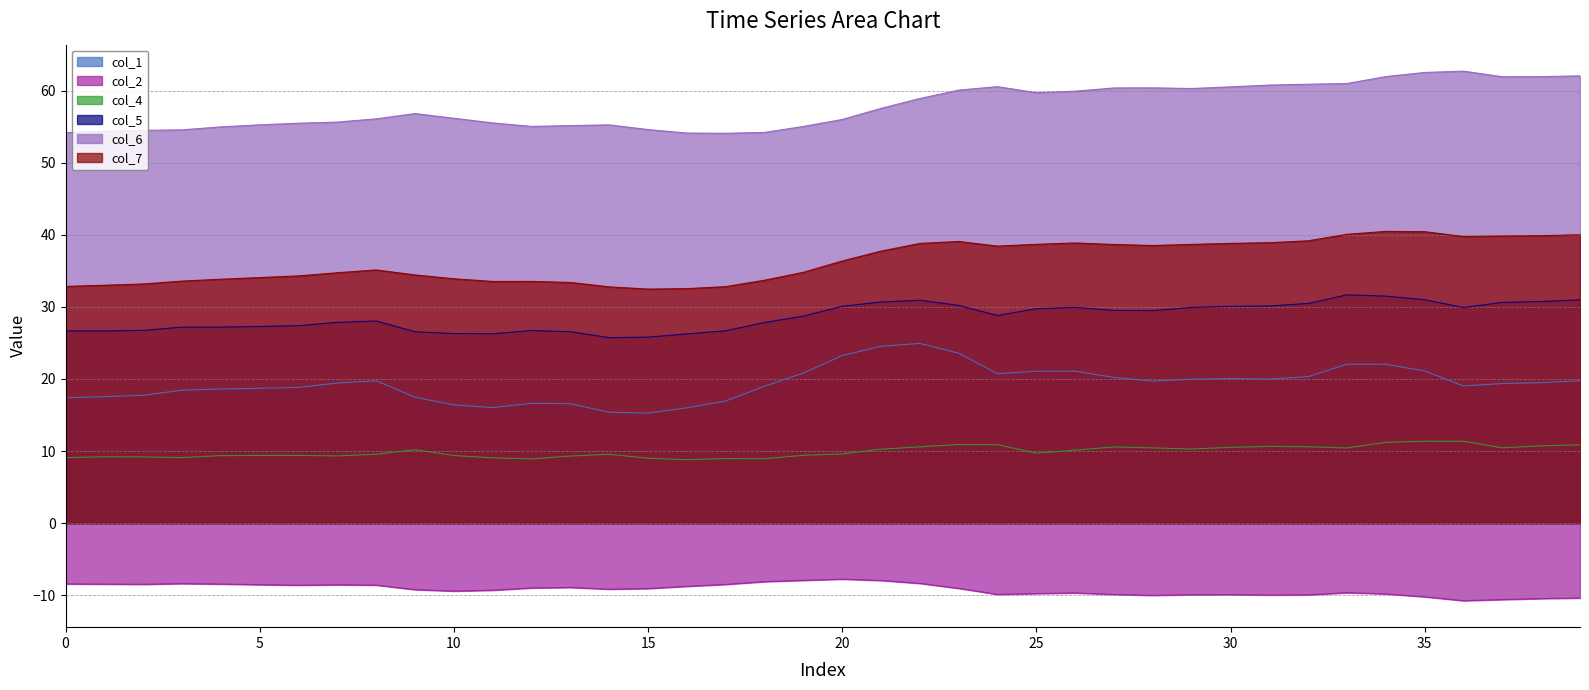

Between 0 and 9, which series saw the biggest shift?

col_6